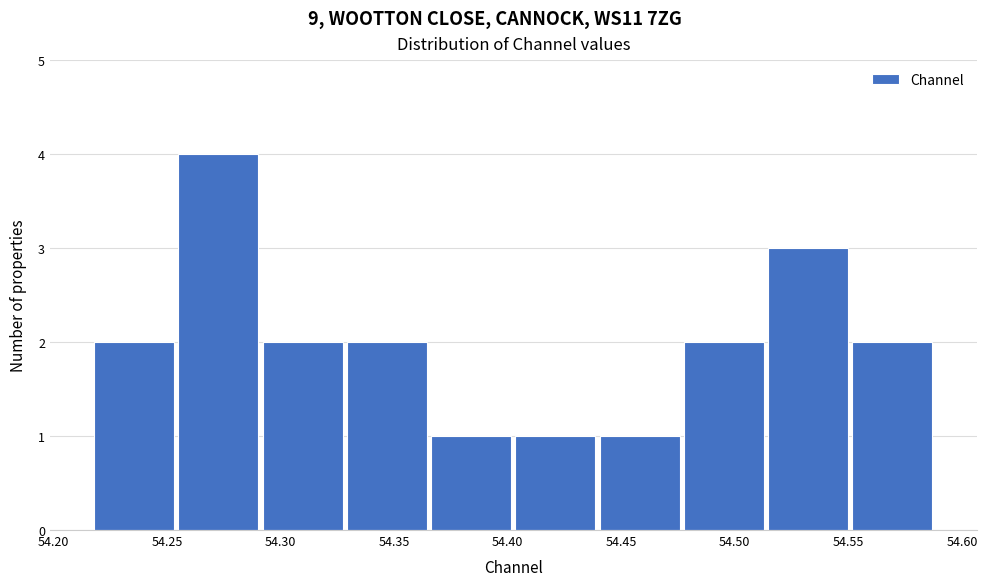

Which range on the x-axis has the tallest bar?

54.255 to 54.290